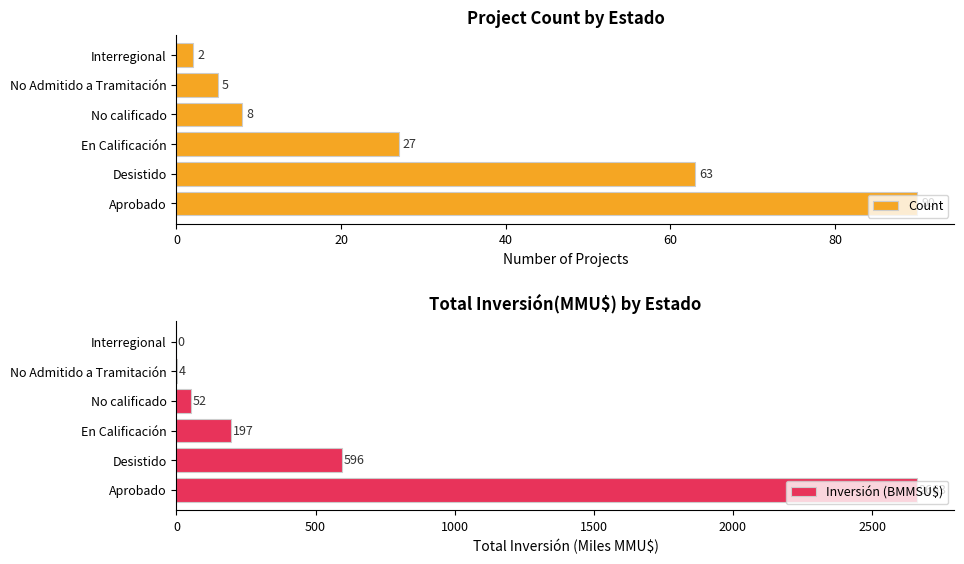

At how many categories does at least one series exceed 346?

2